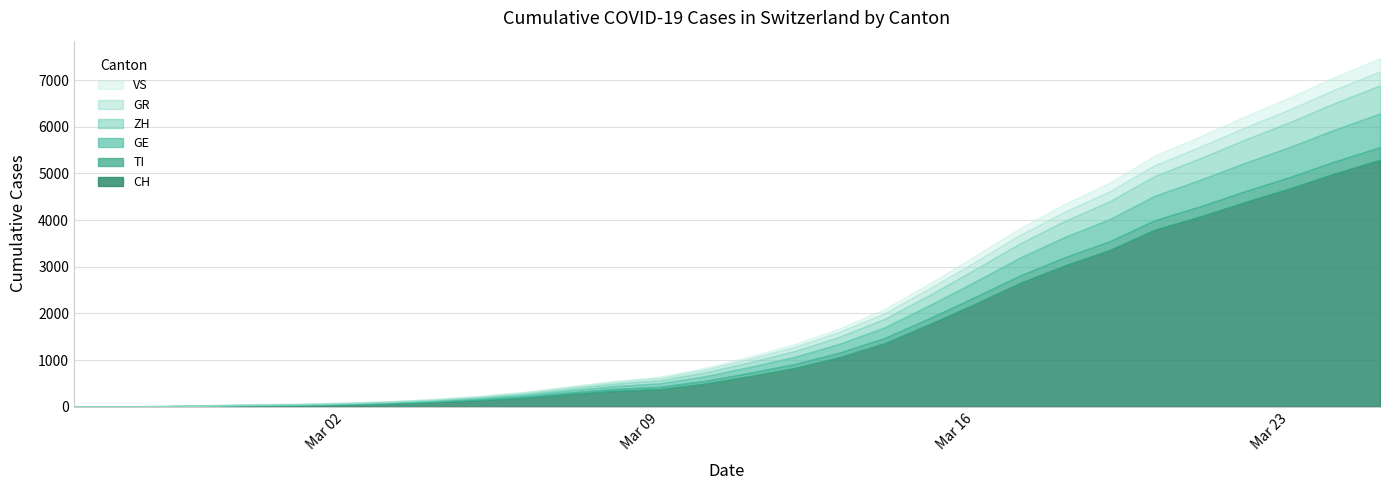

What is the value of the ZH point at the 16th from the left?

102